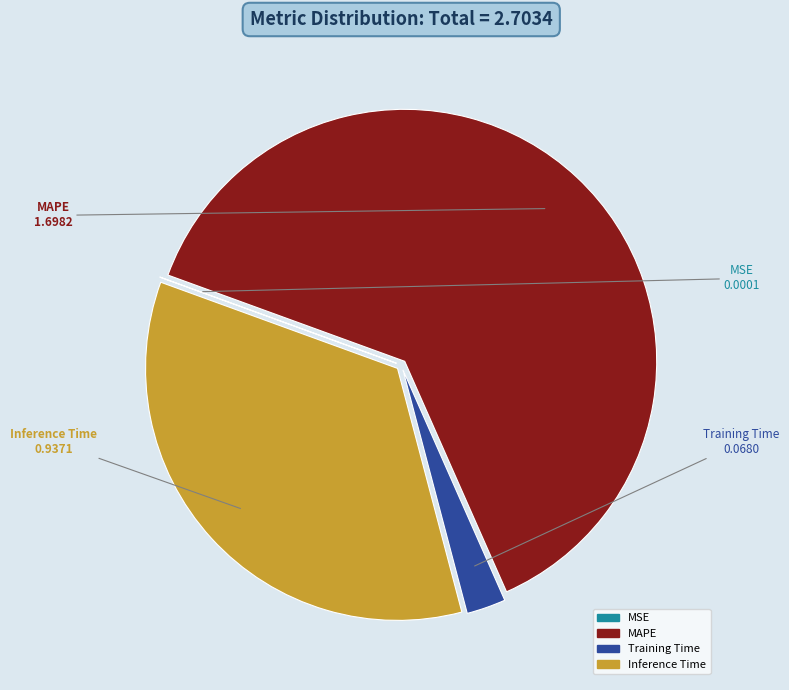

Is there any slice that represents more than half of the pie?

Yes